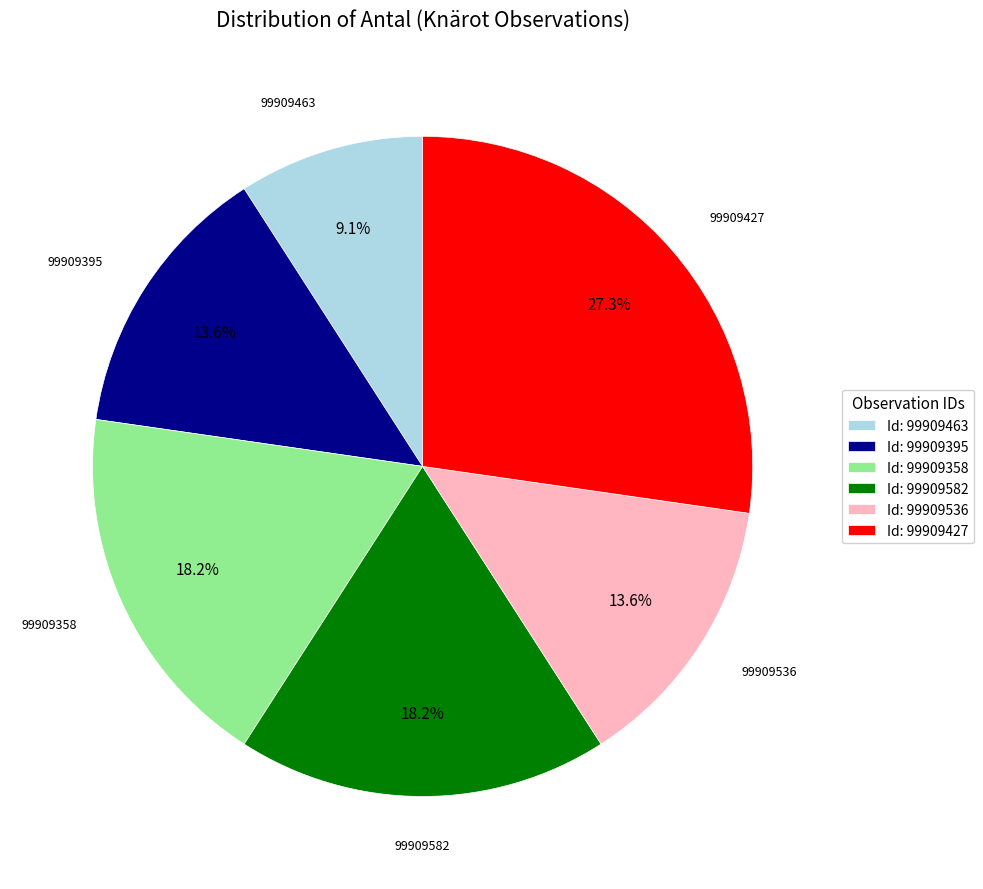

What percentage is NOT represented by Id: 99909395?

86.4%